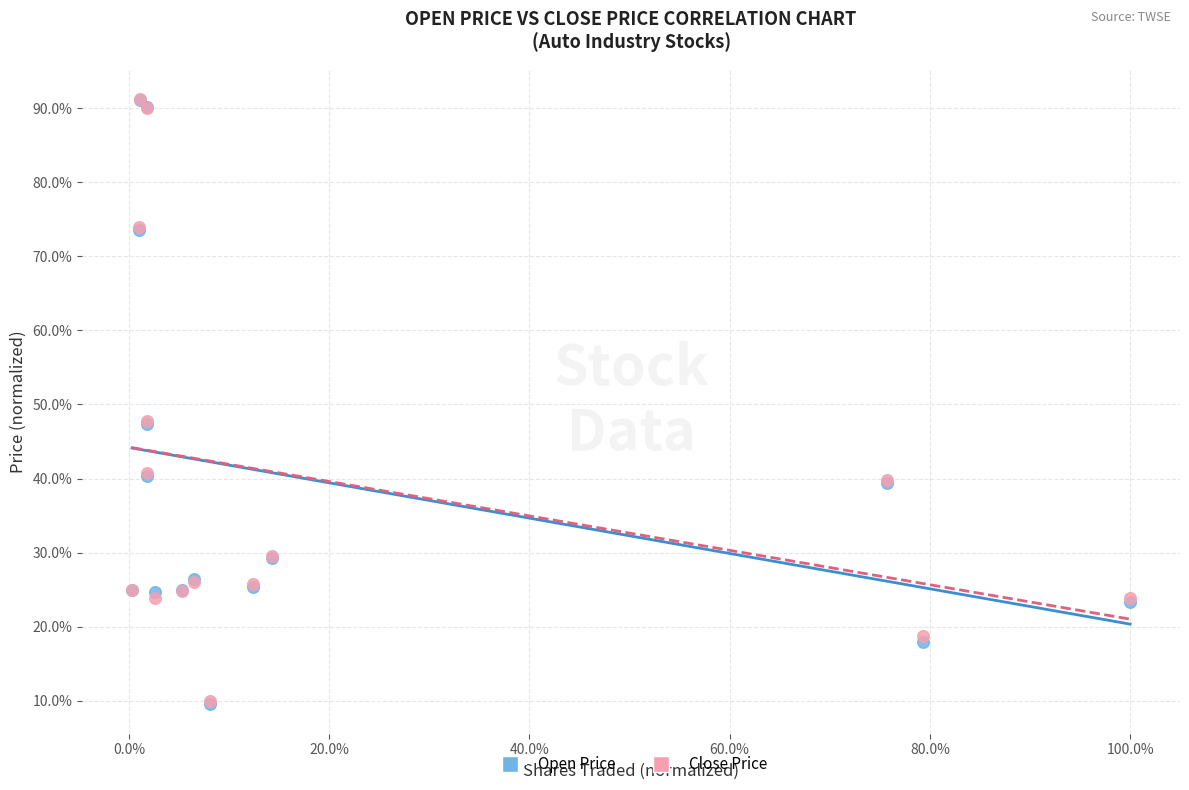

What are all the series names shown in the legend?

Open Price, Close Price